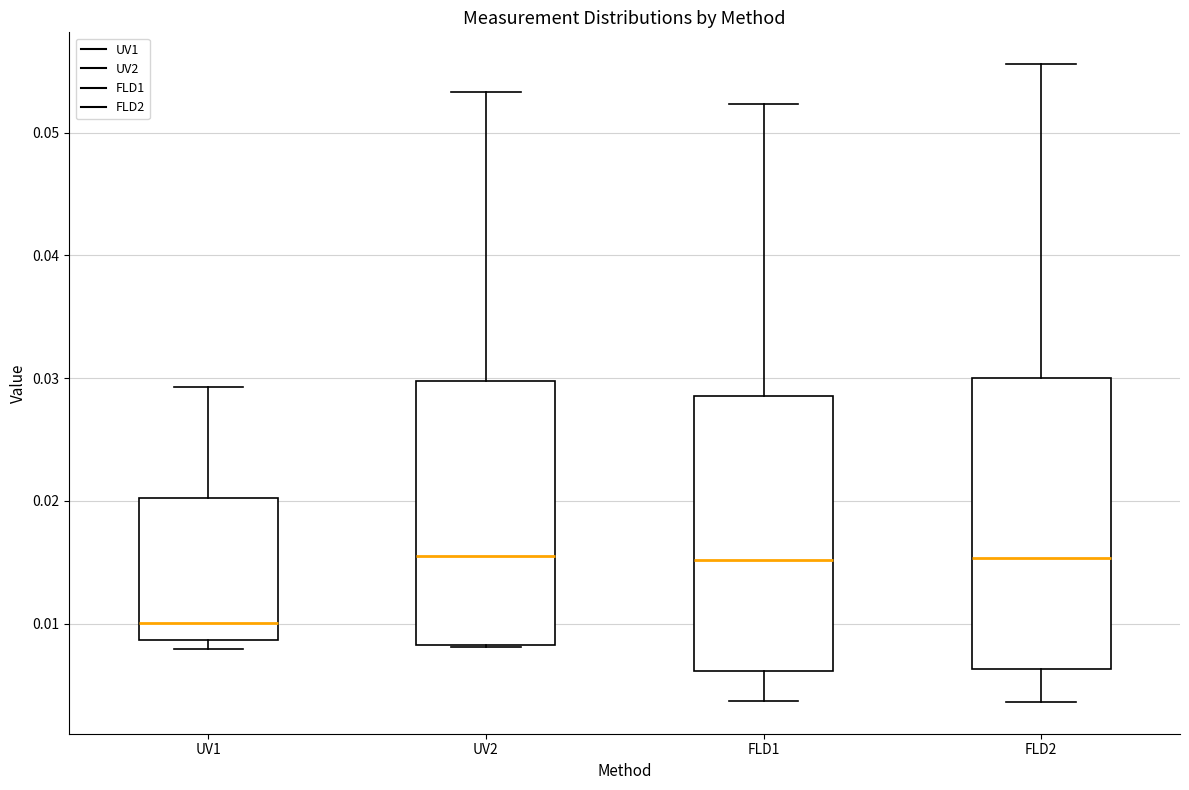

Where does the median line of the box for FLD1 sit on the y-axis? The values are not printed on the chart, so give them approximately, as read against the axis.

0.015